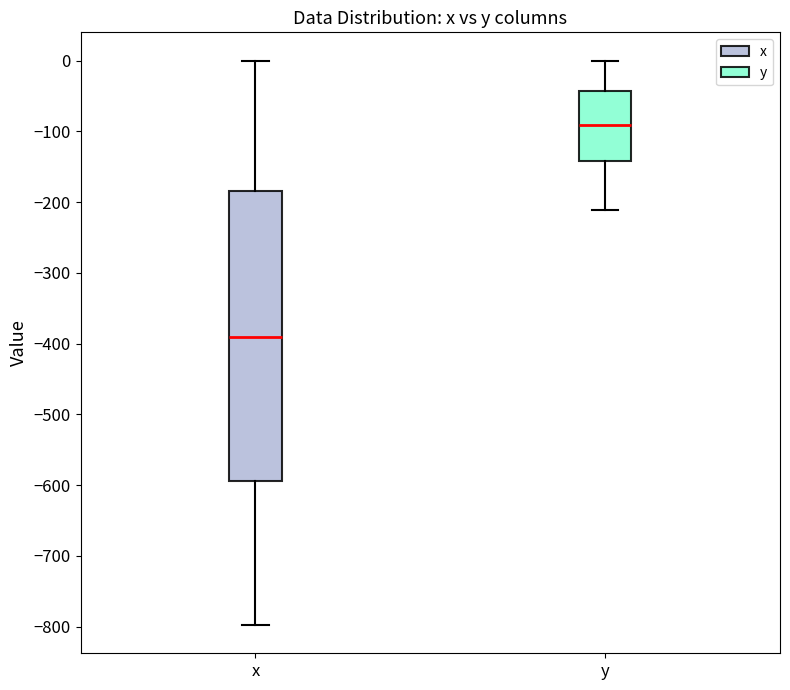

Reading left to right, read every box against the y-axis: the position of its median line, the range the box covers, and the ends of its whiskers. The values are not printed on the chart, so give them approximately, as read against the axis.

x: median -390, box -590 to -180, whiskers -800 to 0
y: median -90, box -140 to -40, whiskers -210 to 0